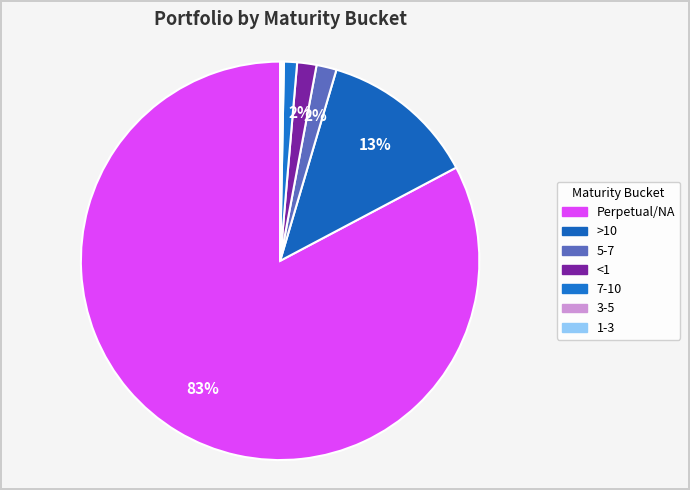

What is the total percentage of 3-5 and 7-10?

1.2%